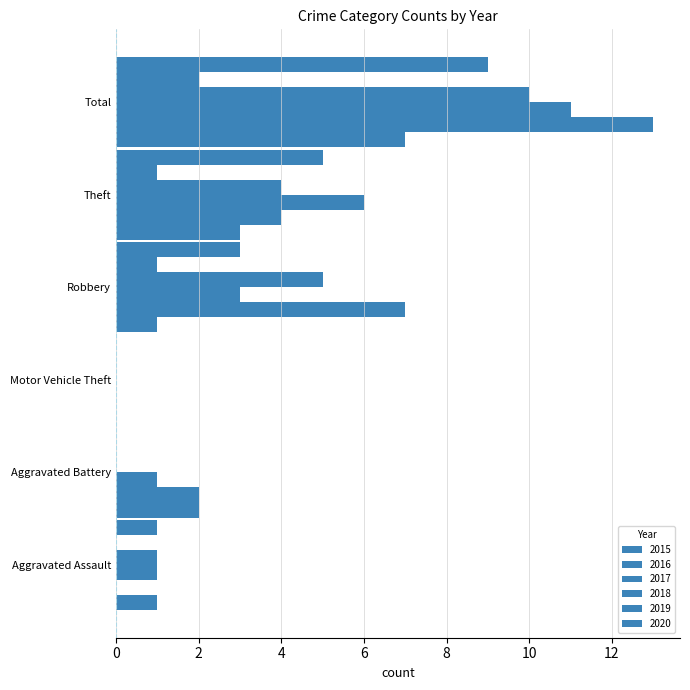

How many positive values does the 2017 series have?

5